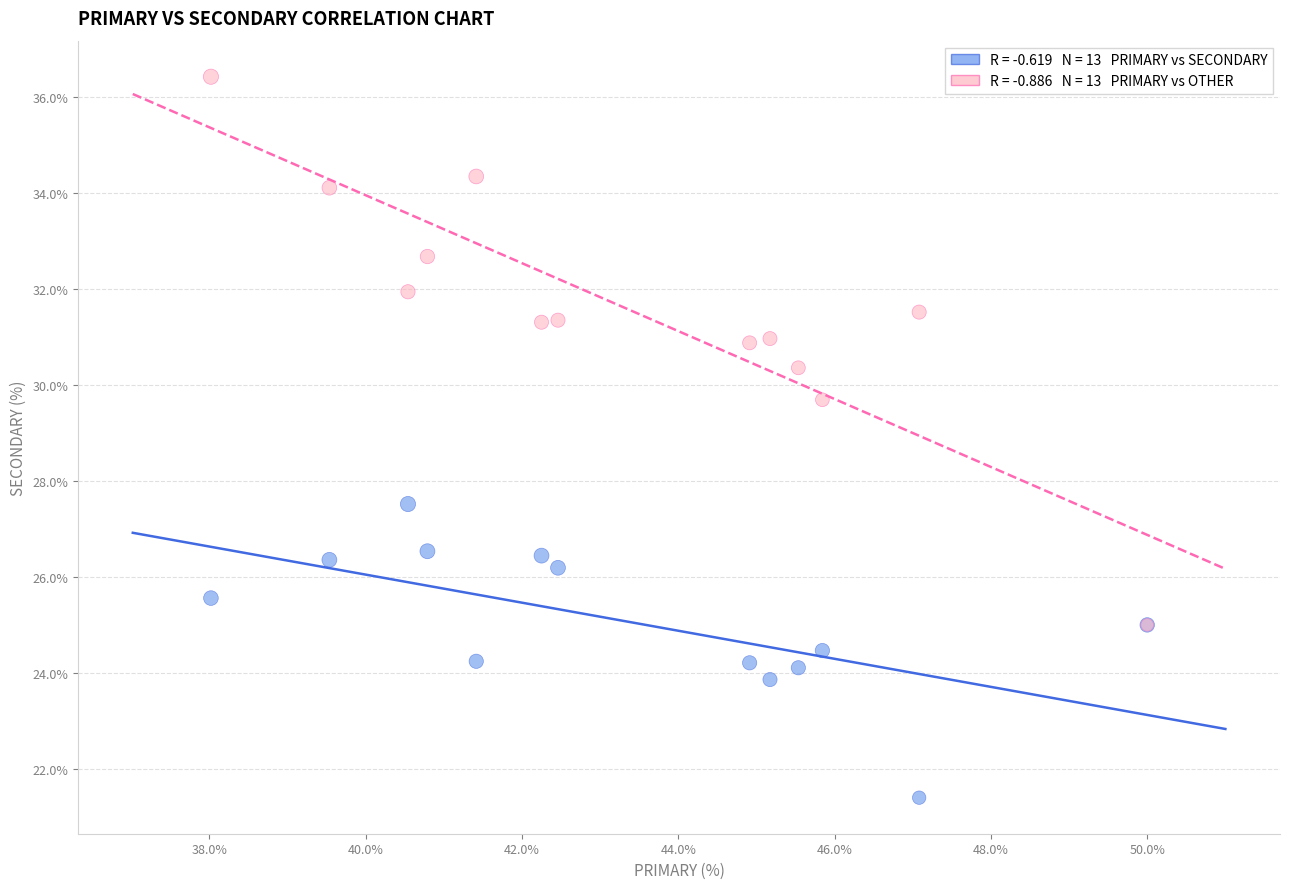

Across all series, what Y value is closest to 28?

27.5